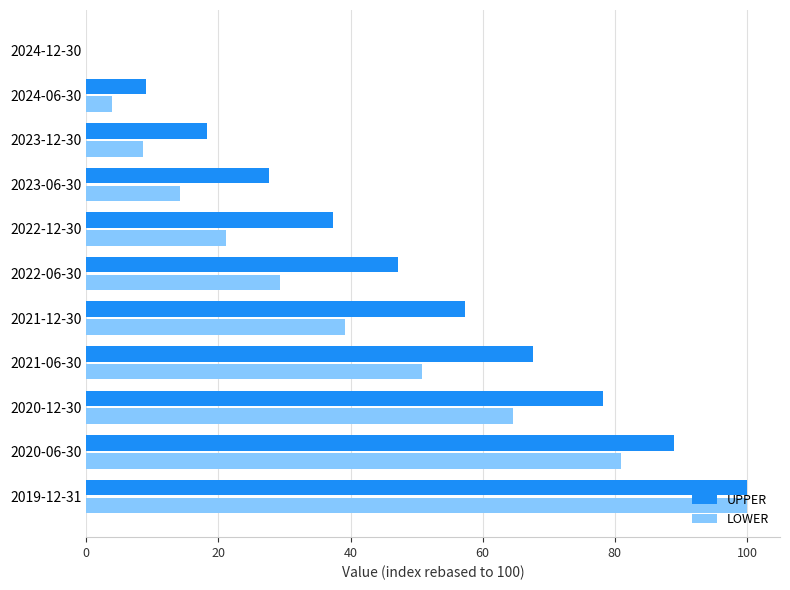

Which label corresponds to the largest value in the chart?

2019-12-31